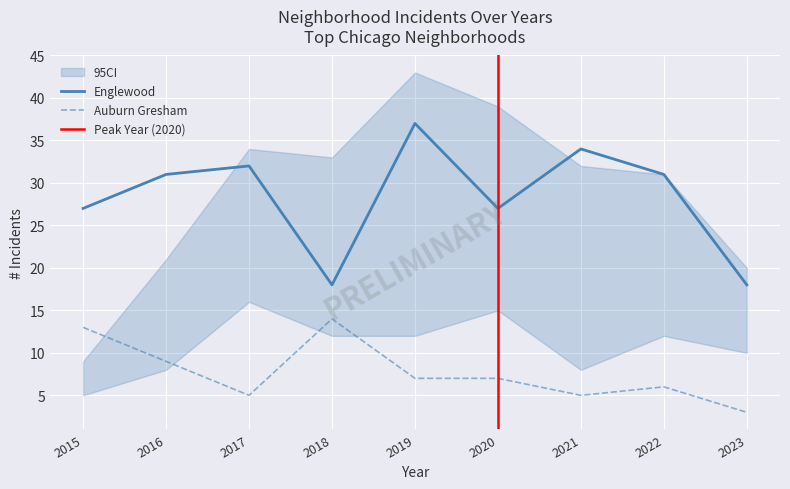

The value of Englewood at 2023 is 18. True or false?

True